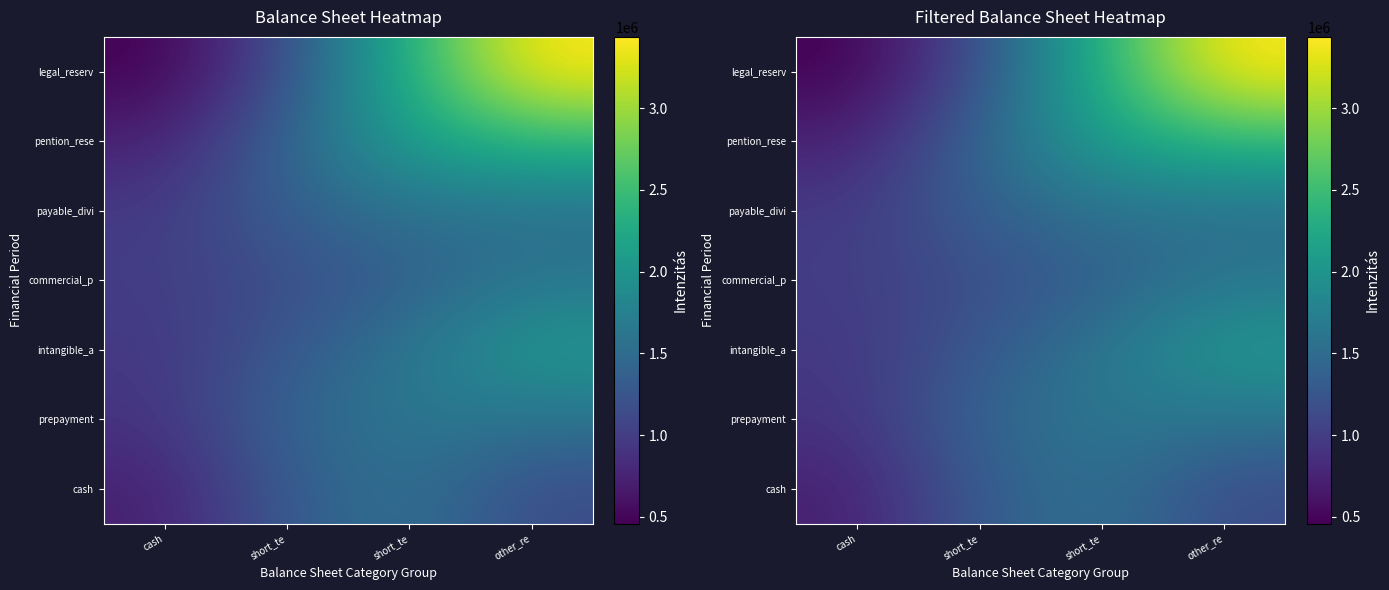

List the series in order of their peak value, highest first.

legal_reserv, pention_rese, intangible_a, prepayment, commercial_p, cash, payable_divi